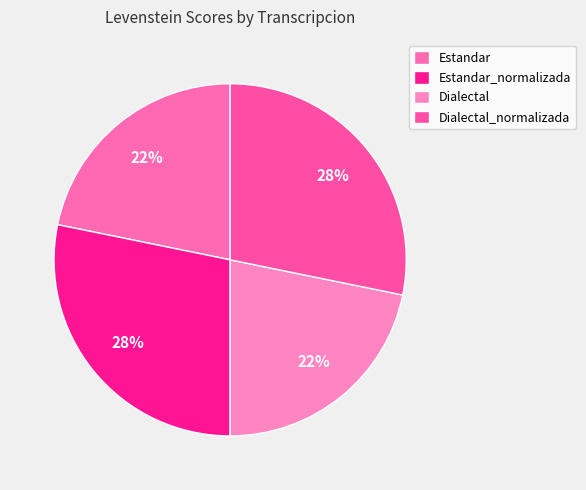

What is the largest slice in the pie chart?

Estandar_normalizada